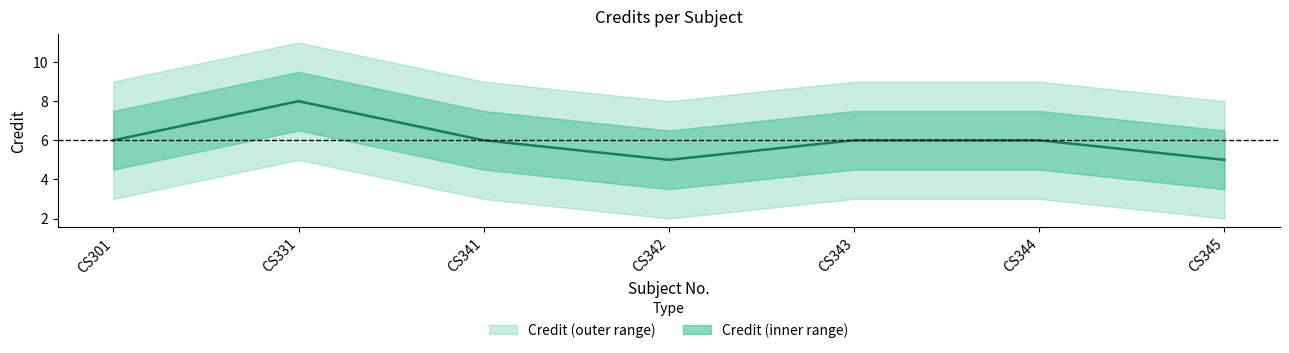

Rank the categories by value from highest to lowest.

CS331, CS301, CS341, CS343, CS344, CS342, CS345